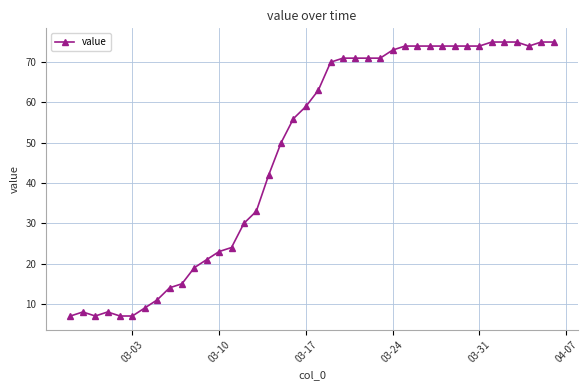

What is the value of the 16th point from the left?

33